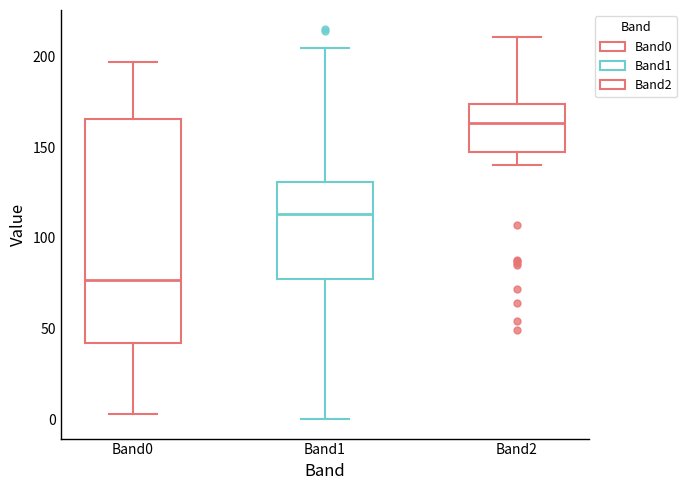

Comparing the boxes themselves (not the whiskers), which one is the tallest?

Band0